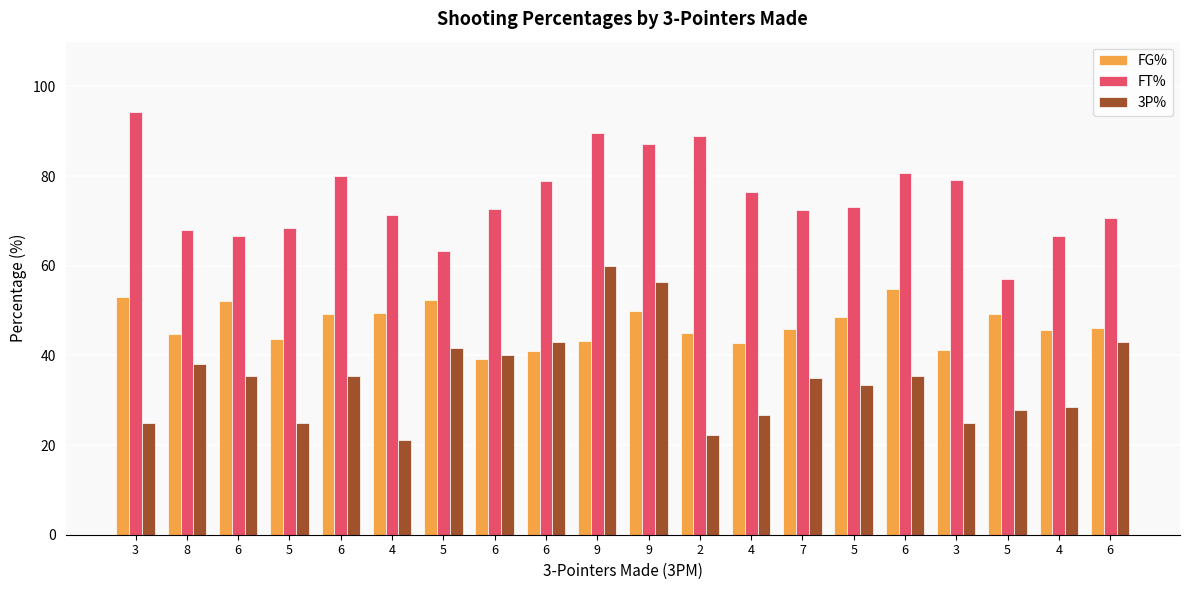

How many groups of bars are there?

20